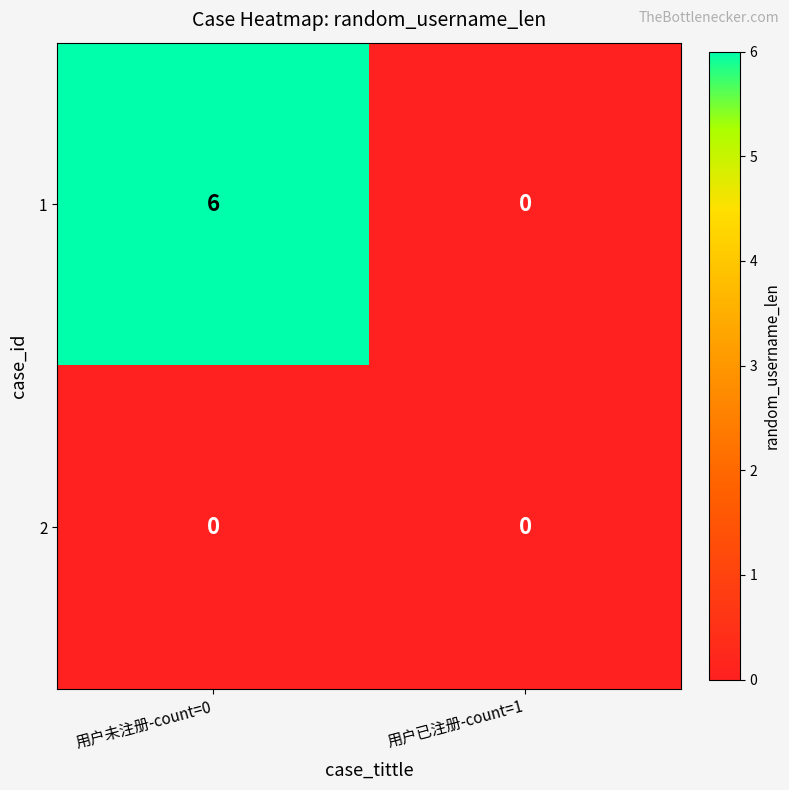

At which category is the sum across all series the highest?

用户未注册-count=0